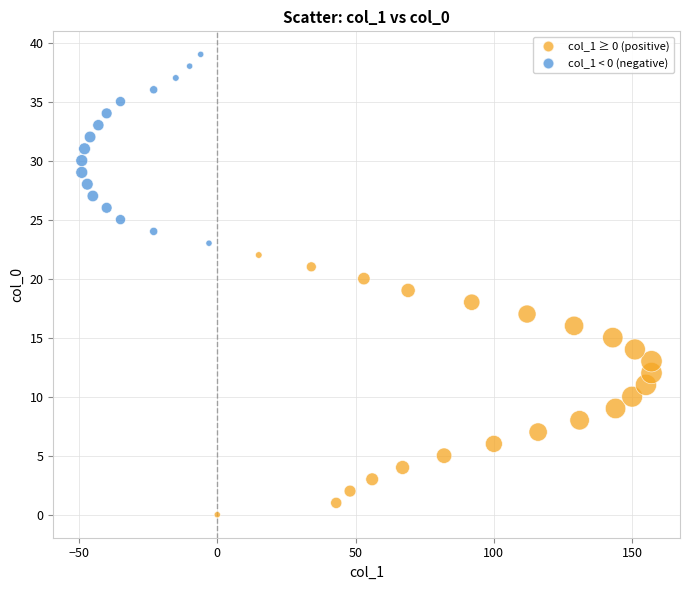

What is the range of X values (max minus min)?

206